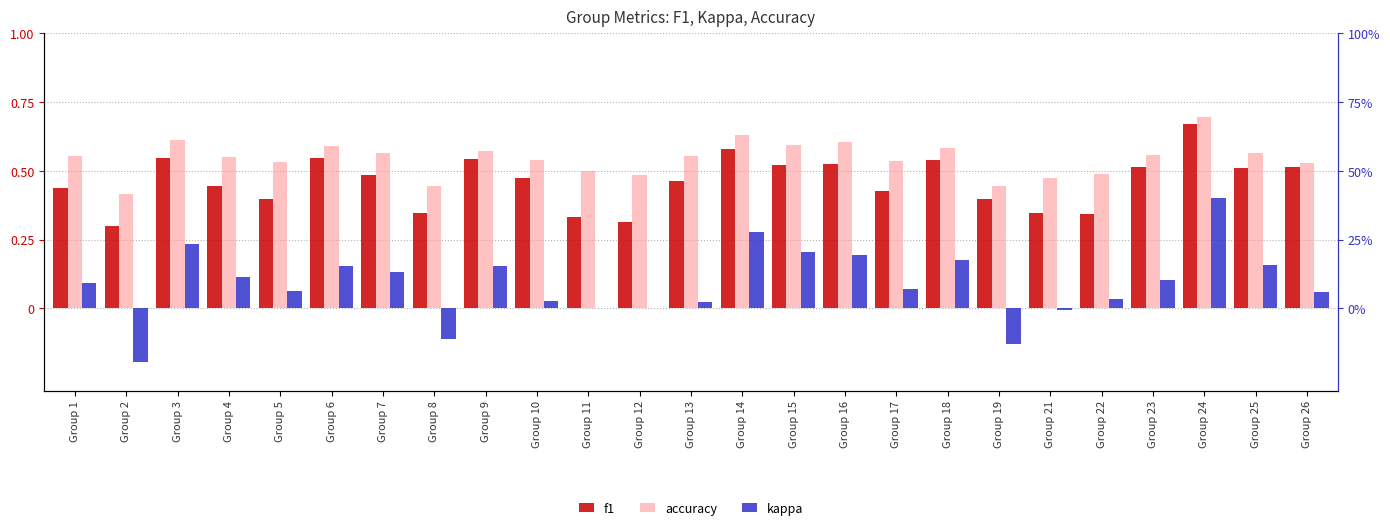

Reading left to right, list all the values displayed in this chart.

f1: Group 1=0.4	Group 2=0.3	Group 3=0.5	Group 4=0.4	Group 5=0.4	Group 6=0.5	Group 7=0.5	Group 8=0.3	Group 9=0.5	Group 10=0.5	Group 11=0.3	Group 12=0.3	Group 13=0.5	Group 14=0.6	Group 15=0.5	Group 16=0.5	Group 17=0.4	Group 18=0.5	Group 19=0.4	Group 21=0.3	Group 22=0.3	Group 23=0.5	Group 24=0.7	Group 25=0.5	Group 26=0.5
accuracy: Group 1=0.6	Group 2=0.4	Group 3=0.6	Group 4=0.6	Group 5=0.5	Group 6=0.6	Group 7=0.6	Group 8=0.4	Group 9=0.6	Group 10=0.5	Group 11=0.5	Group 12=0.5	Group 13=0.6	Group 14=0.6	Group 15=0.6	Group 16=0.6	Group 17=0.5	Group 18=0.6	Group 19=0.4	Group 21=0.5	Group 22=0.5	Group 23=0.6	Group 24=0.7	Group 25=0.6	Group 26=0.5
kappa: Group 1=0.1	Group 2=-0.2	Group 3=0.2	Group 4=0.1	Group 5=0.1	Group 6=0.2	Group 7=0.1	Group 8=-0.1	Group 9=0.2	Group 10=0.0	Group 11=0.0	Group 12=0.0	Group 13=0.0	Group 14=0.3	Group 15=0.2	Group 16=0.2	Group 17=0.1	Group 18=0.2	Group 19=-0.1	Group 21=-0.0	Group 22=0.0	Group 23=0.1	Group 24=0.4	Group 25=0.2	Group 26=0.1